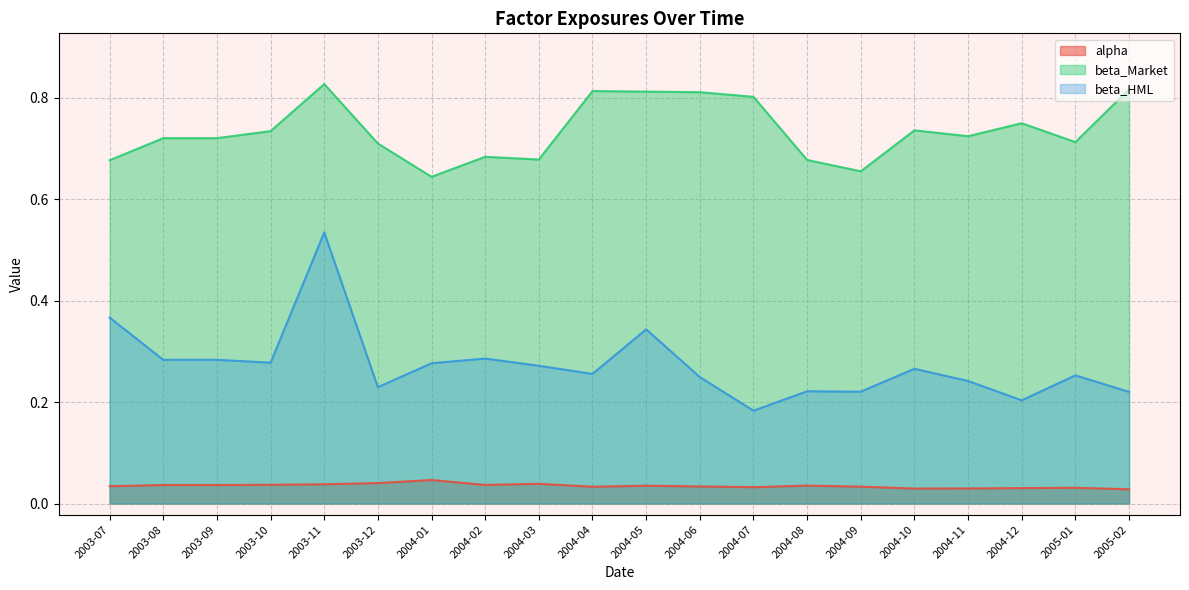

Is the value of beta_Market at 2005-01 greater than the value of alpha at 2004-12?

Yes